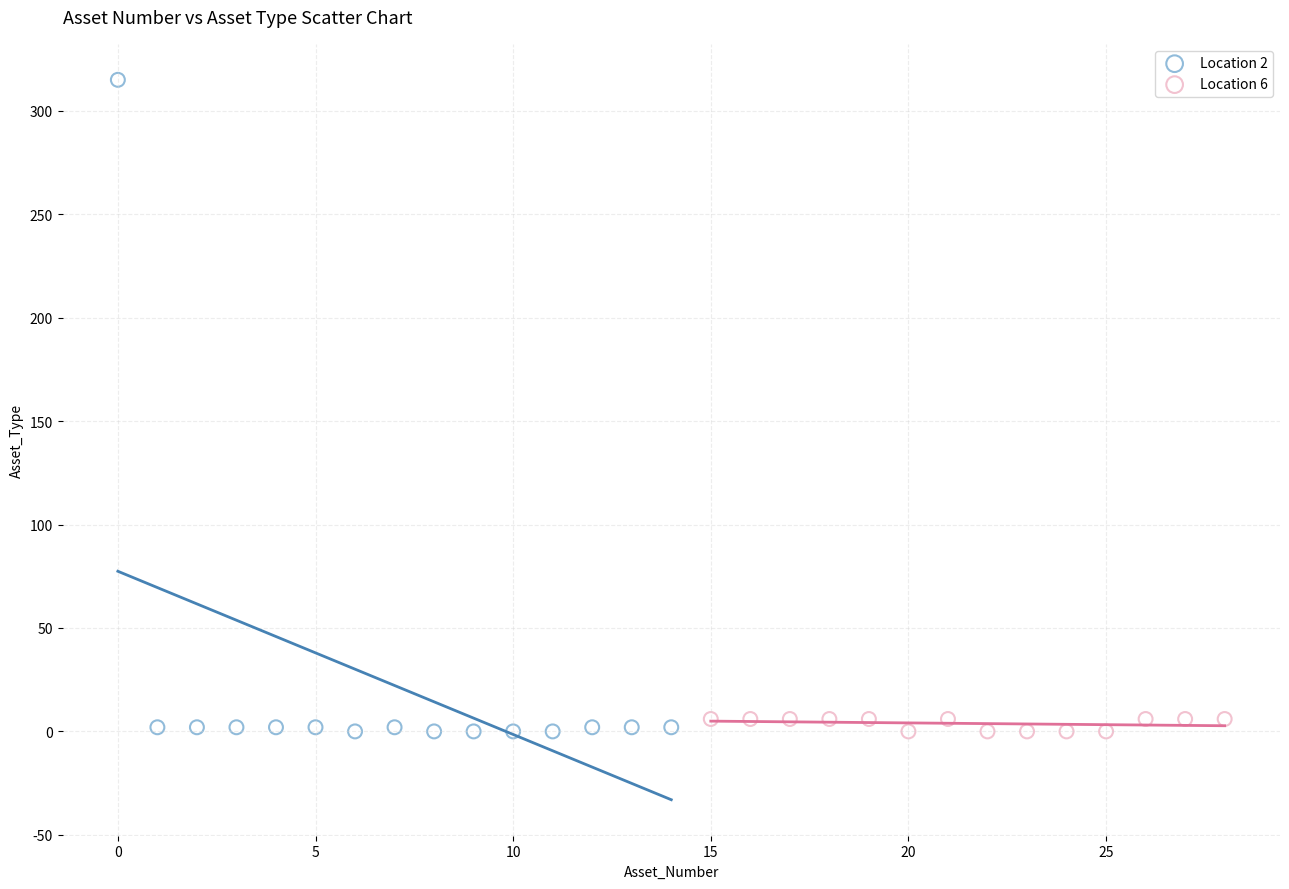

What are all the series names shown in the legend?

Location 2, Location 6